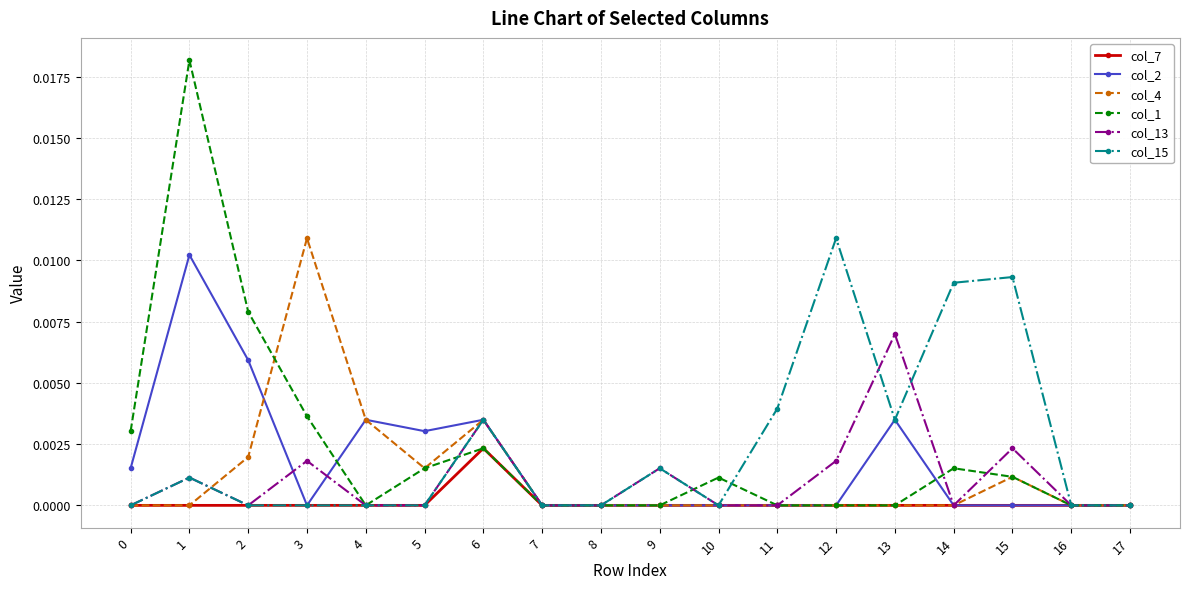

Where is the first local maximum for col_13?

1